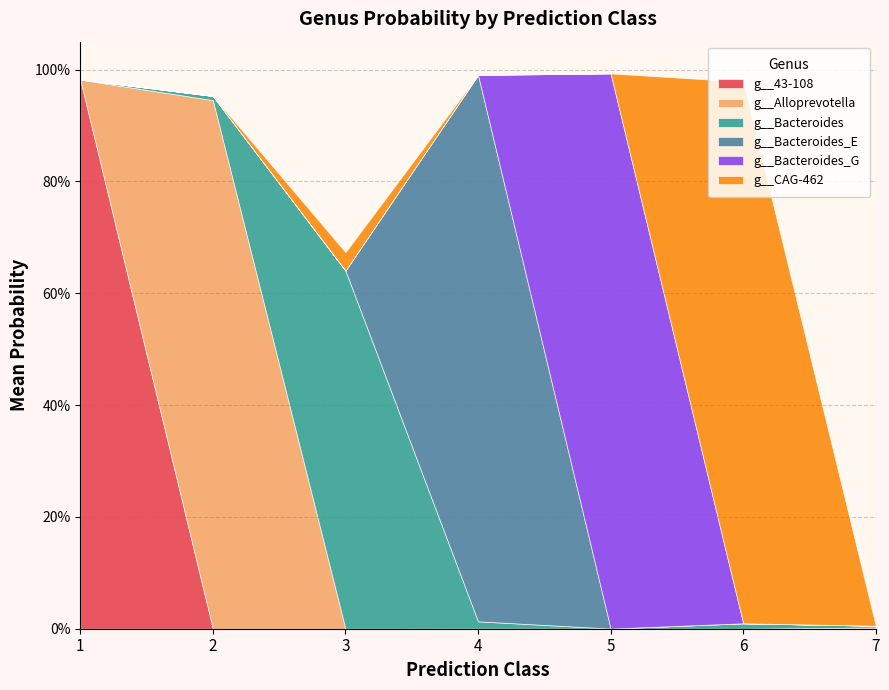

Which series has the widest spread of values?

g__Alloprevotella